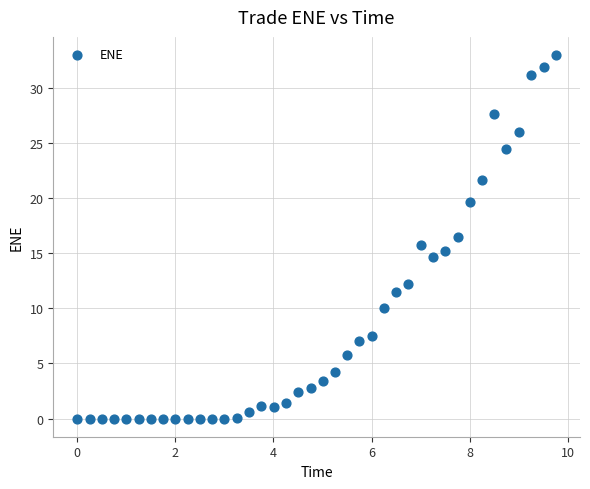

What is the range of X values (max minus min)?

9.8